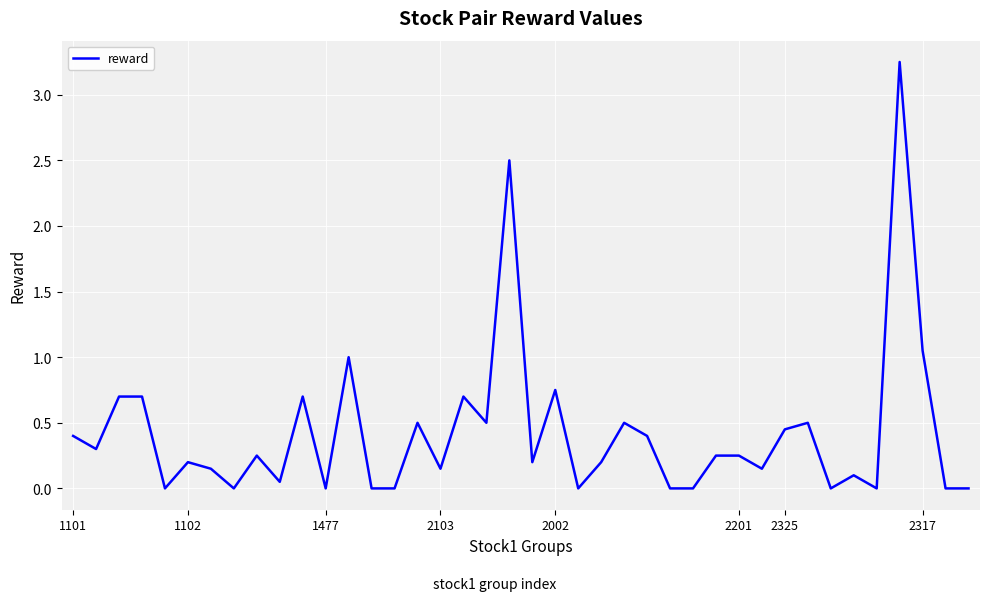

Is this an area chart (filled region under the line)?

No